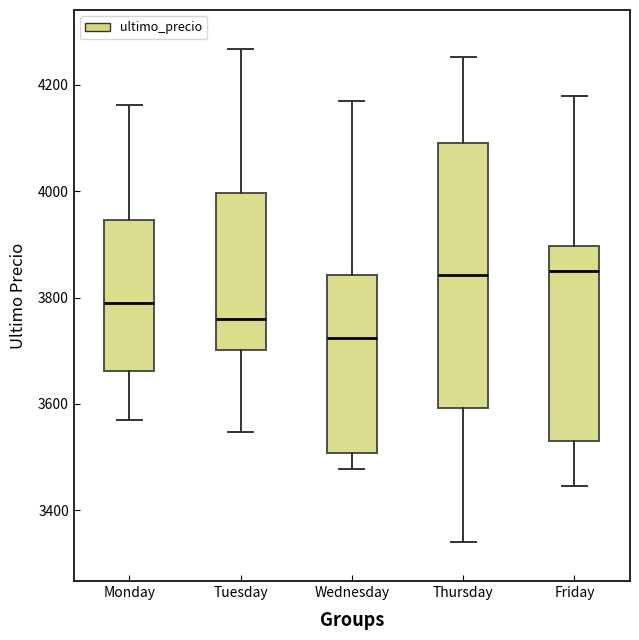

Reading left to right, transcribe this box plot: for each box, give where its median line is, the range the box spans, and where its two whiskers end, as read against the y-axis. The values are not printed on the chart, so give them approximately, as read against the axis.

Monday: median 3800, box 3660 to 3940, whiskers 3580 to 4160
Tuesday: median 3760, box 3700 to 4000, whiskers 3540 to 4260
Wednesday: median 3720, box 3500 to 3840, whiskers 3480 to 4180
Thursday: median 3840, box 3600 to 4100, whiskers 3340 to 4260
Friday: median 3840, box 3520 to 3900, whiskers 3440 to 4180